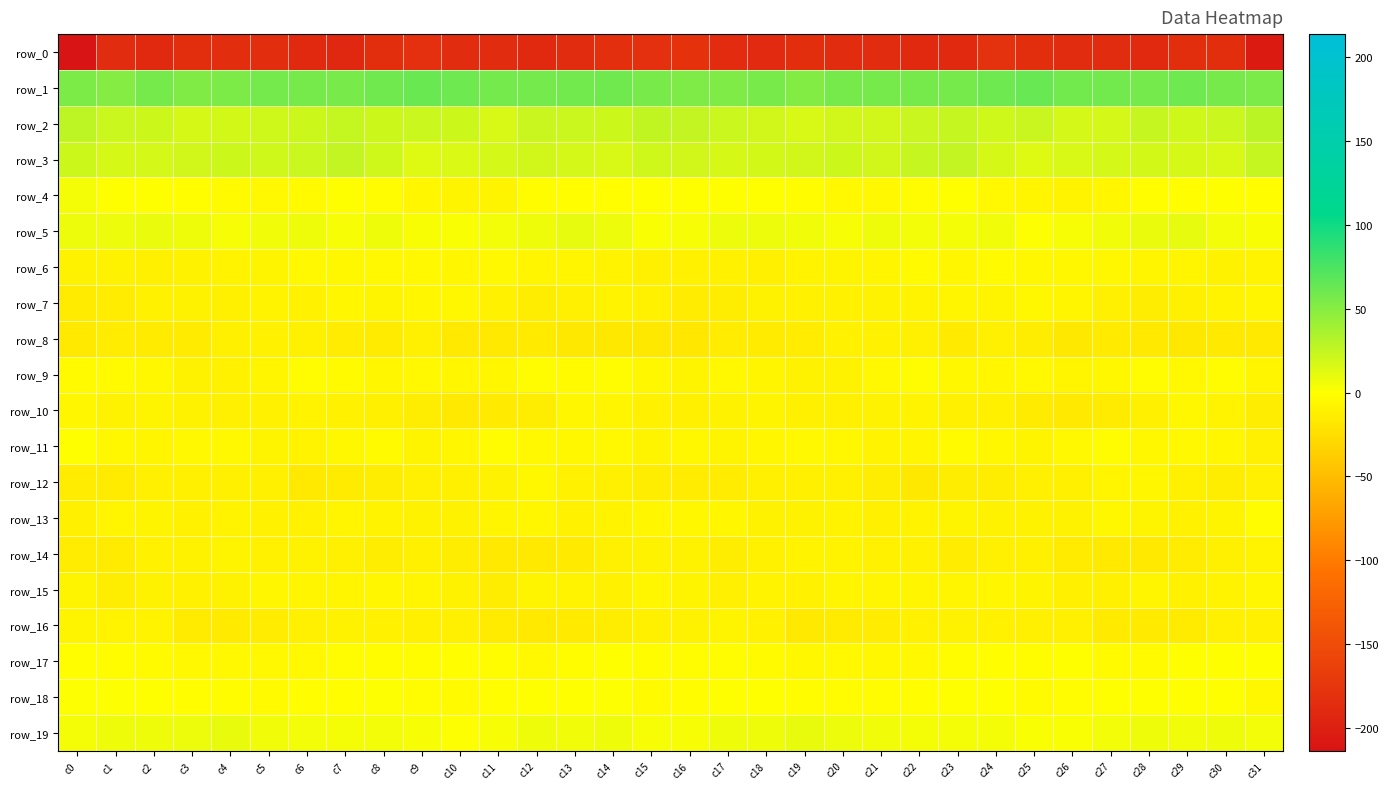

What is the approximate value of row_13 at c8?

-9.1